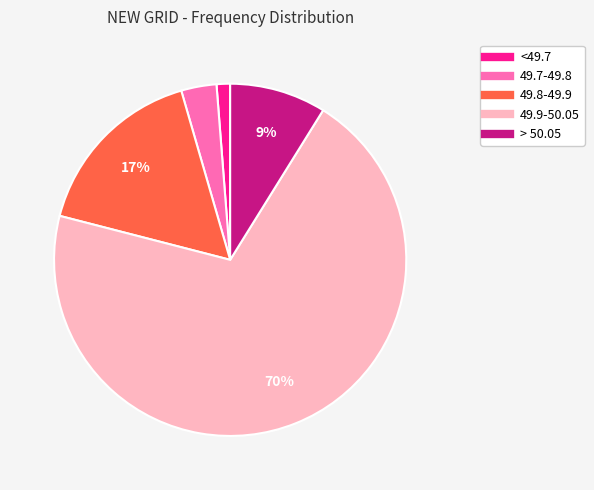

True or false: 49.9-50.05 accounts for 58% of the total.

False